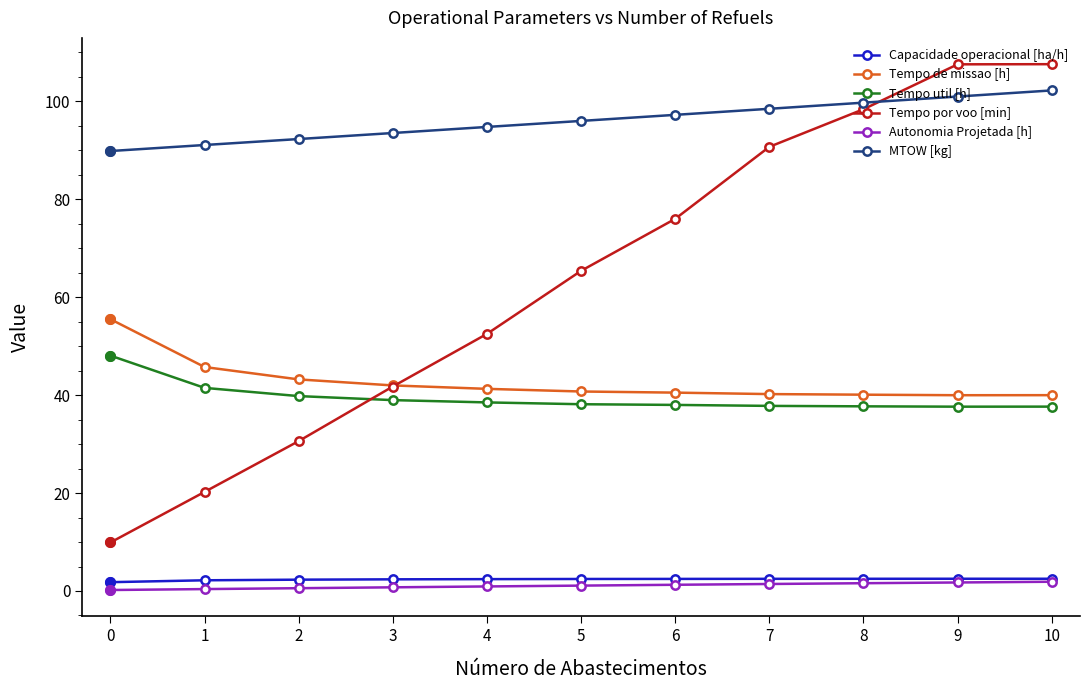

True or false: Tempo por voo [min] has more than 1 interior local peaks.

False